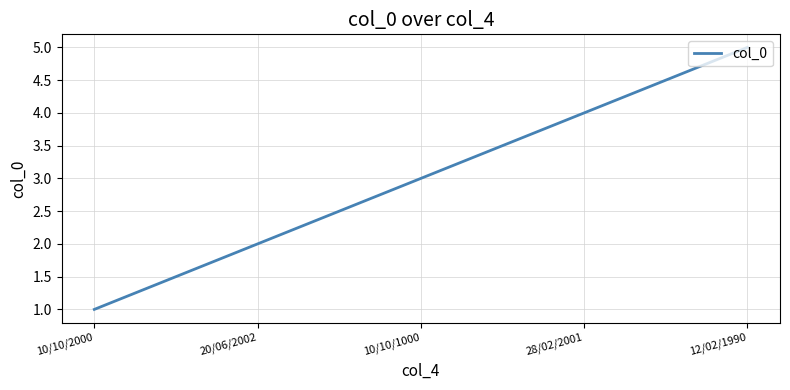

Reading right to left, list all the values displayed in this chart.

5	4	3	2	1